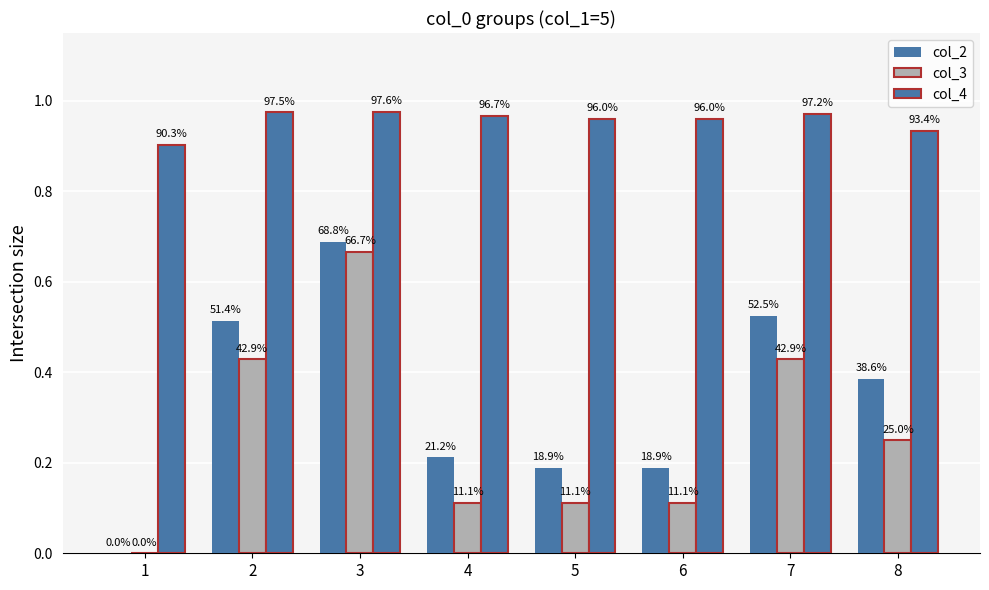

Which has a higher value, 8 or 1?

8